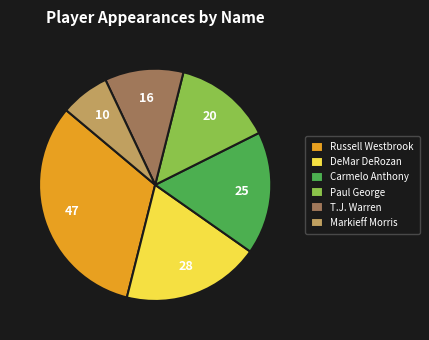

The Russell Westbrook slice represents 32% of the pie. True or false?

True